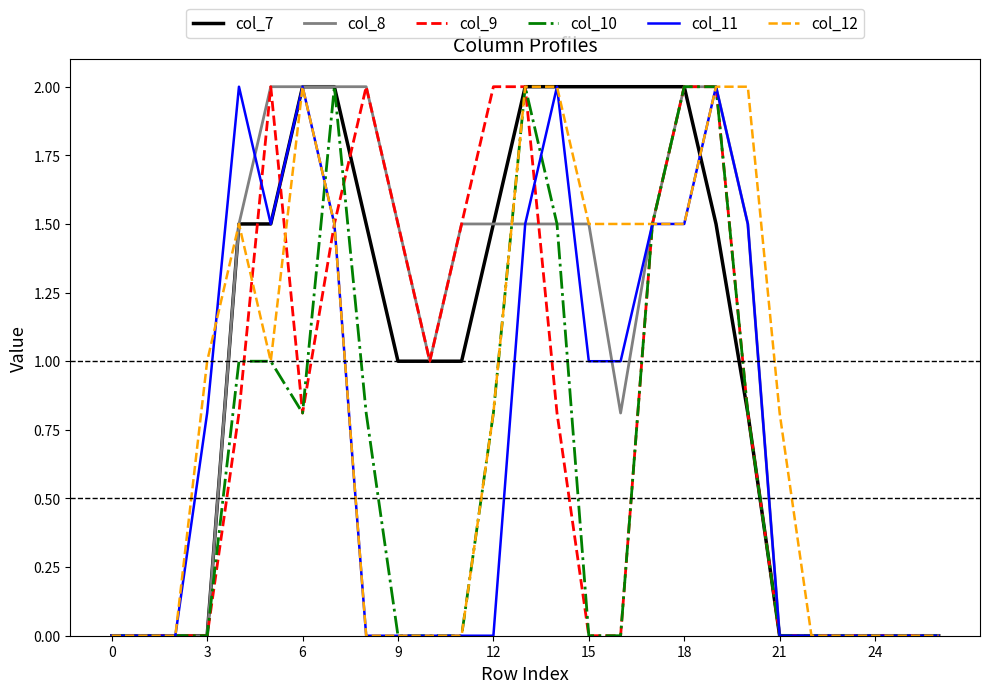

What is the maximum value shown in the chart?

2.0